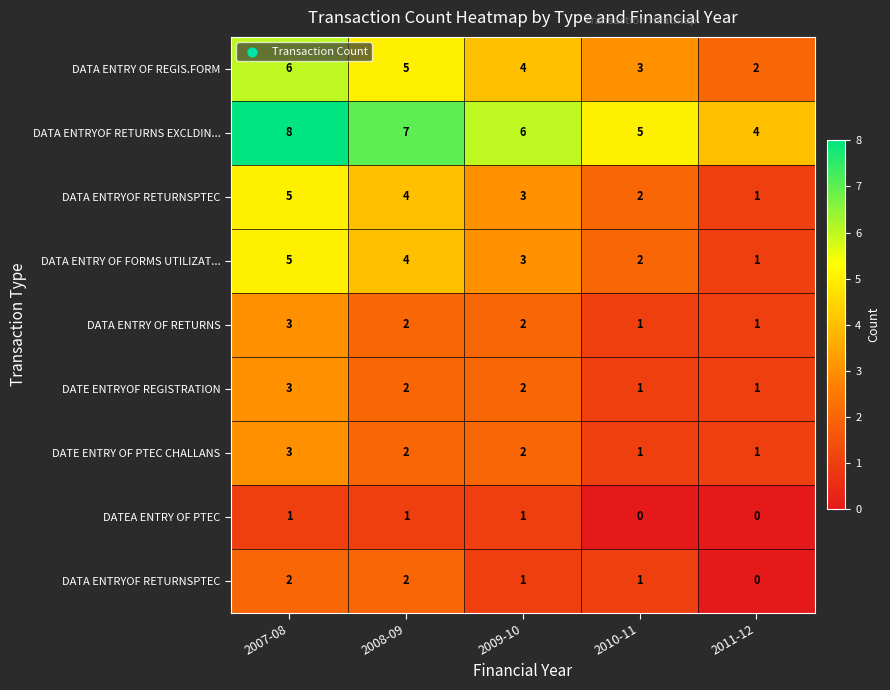

Which has a higher value, 2009-10 or 2011-12?

2009-10